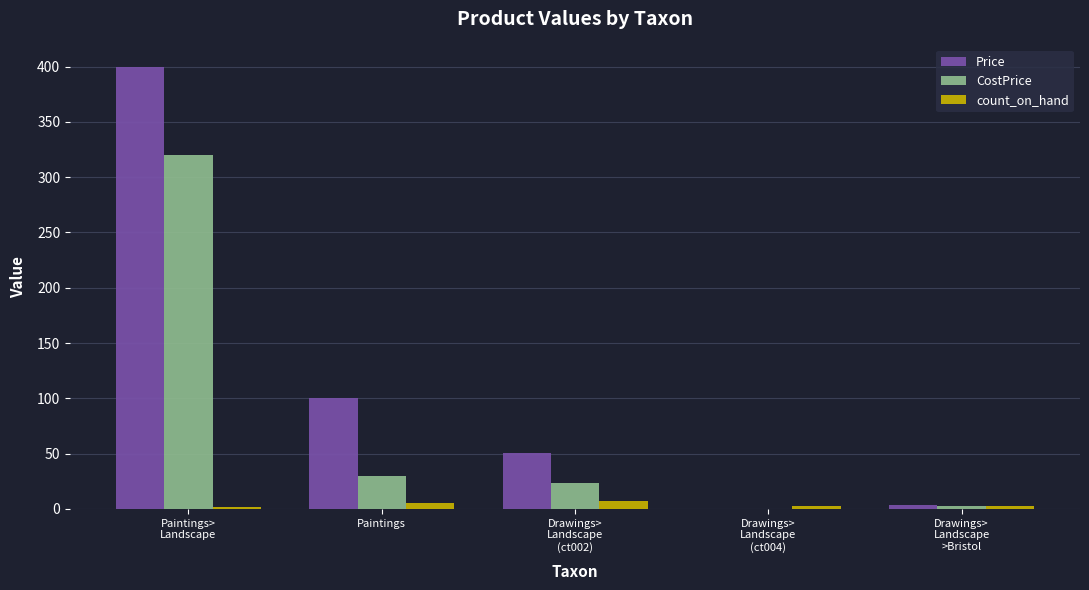

What are all the series names shown in the legend?

Price, CostPrice, count_on_hand